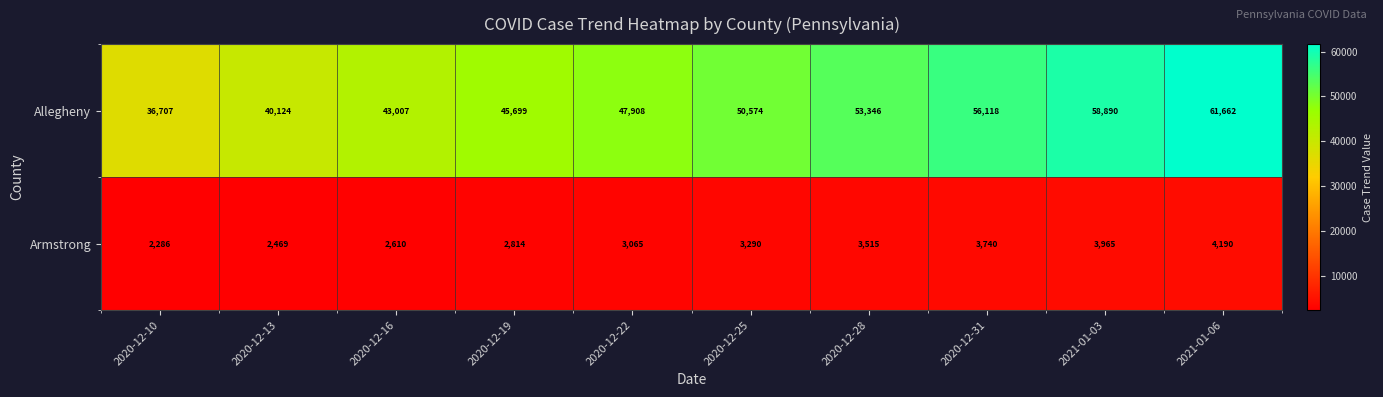

How many data points does each series have?

10